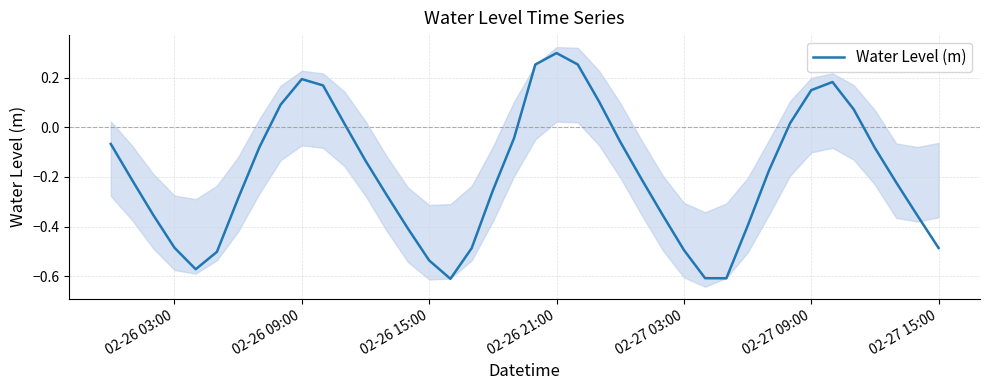

How many lines are shown in the chart?

1